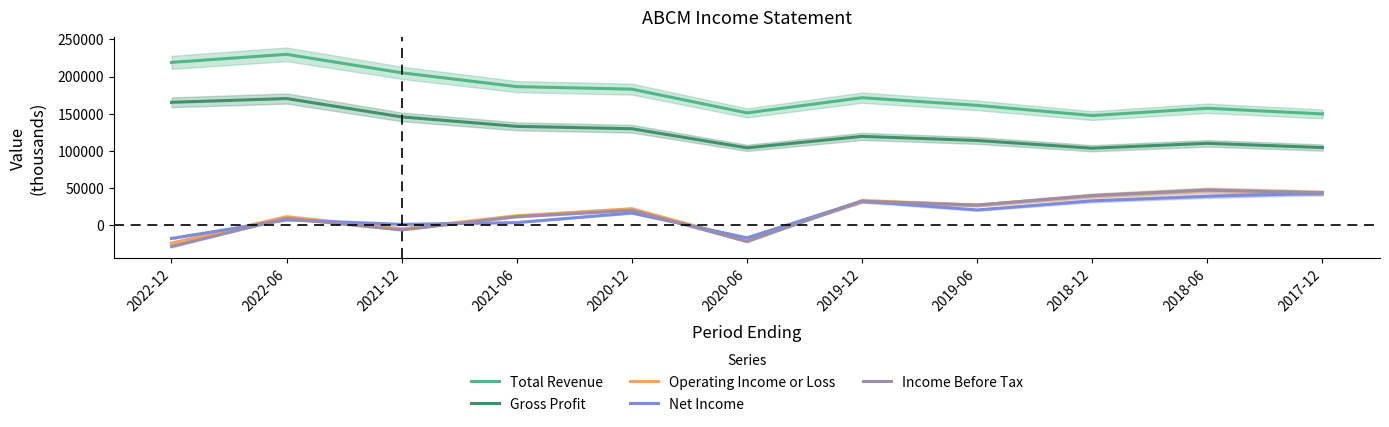

Where is the first local minimum for Total Revenue?

2020-06